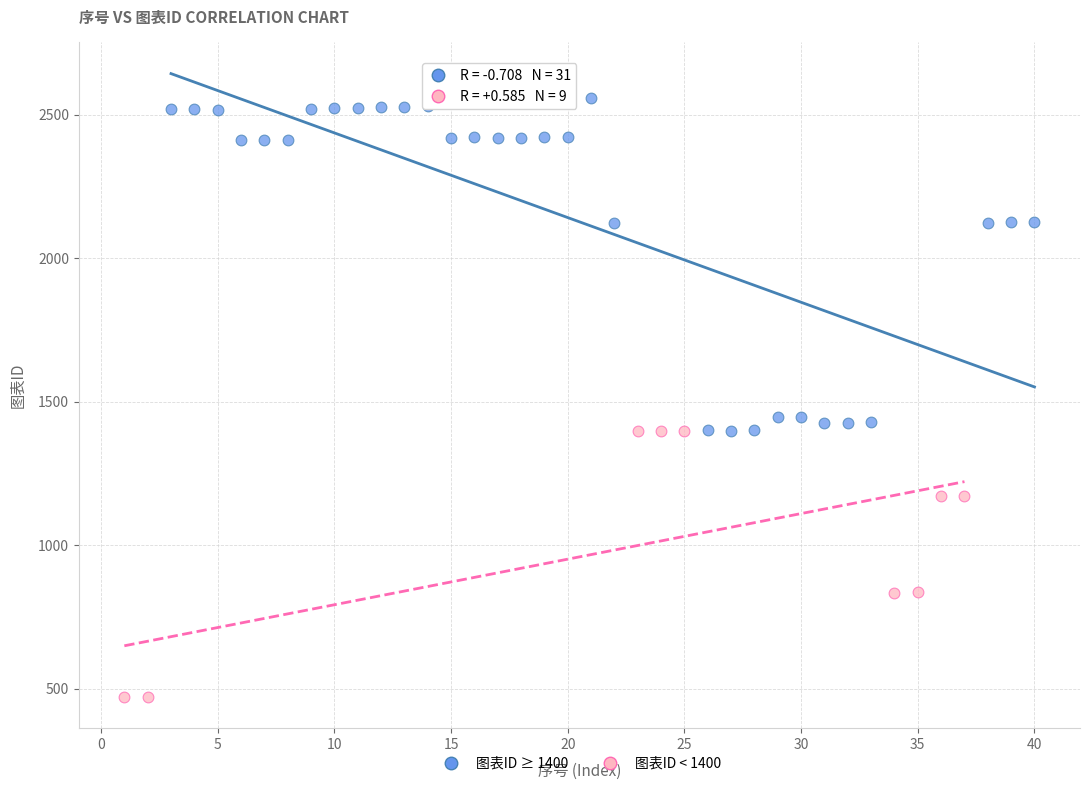

What are all the series names shown in the legend?

图表ID ≥ 1400, 图表ID < 1400